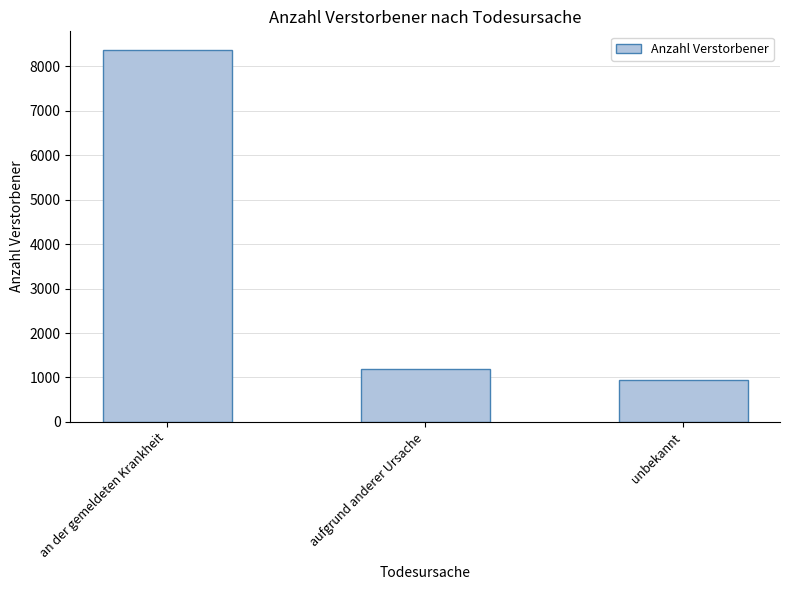

What value does the data have at an der gemeldeten Krankheit, to the nearest 50?

8350